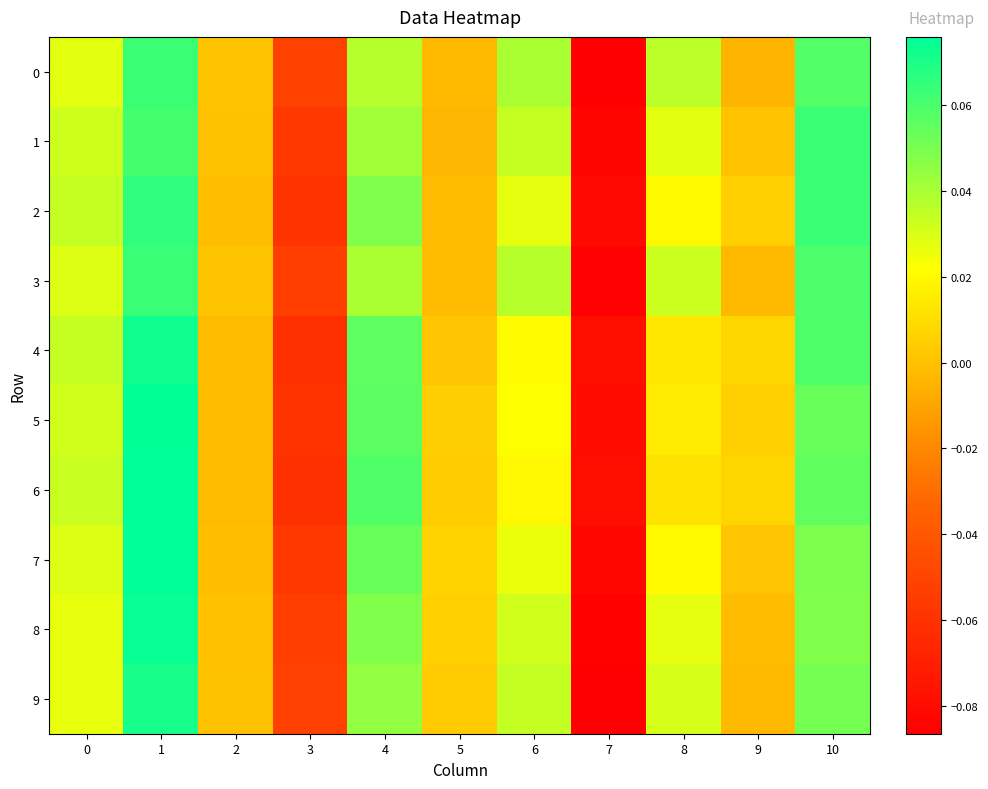

Which has a higher value, 1 or 7?

1